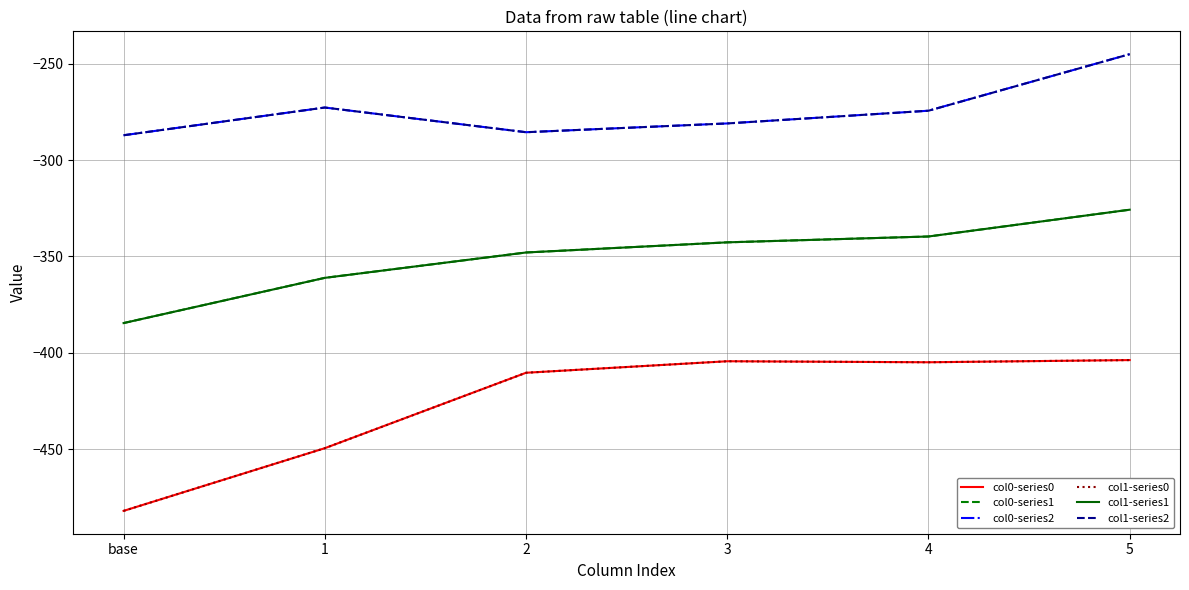

Is this an area chart (filled region under the line)?

No